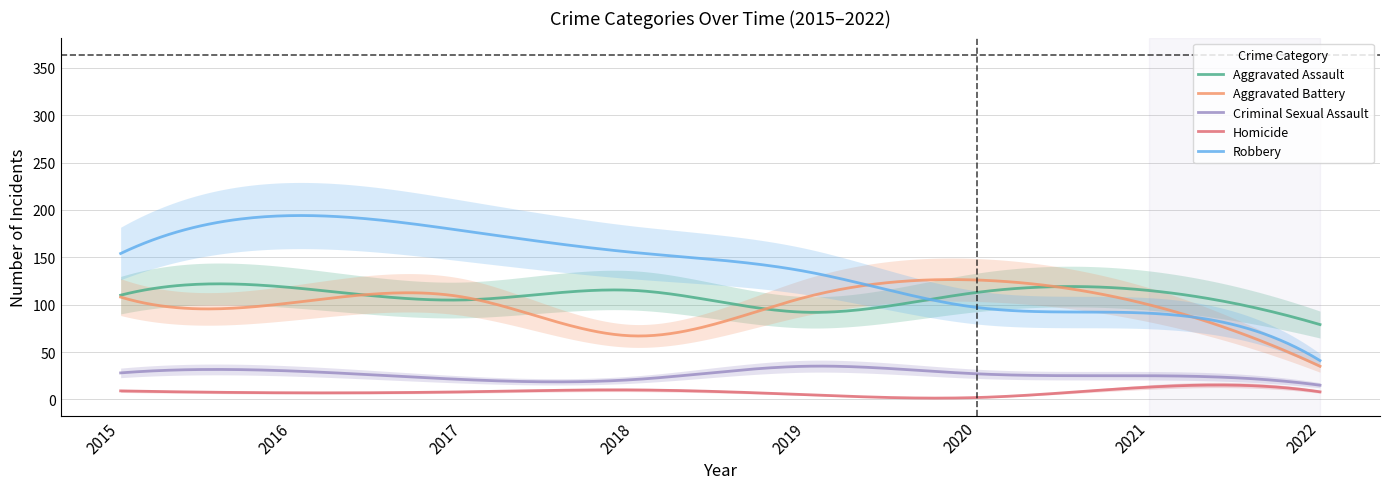

List the series in order of their peak value, highest first.

Robbery, Aggravated Battery, Aggravated Assault, Criminal Sexual Assault, Homicide